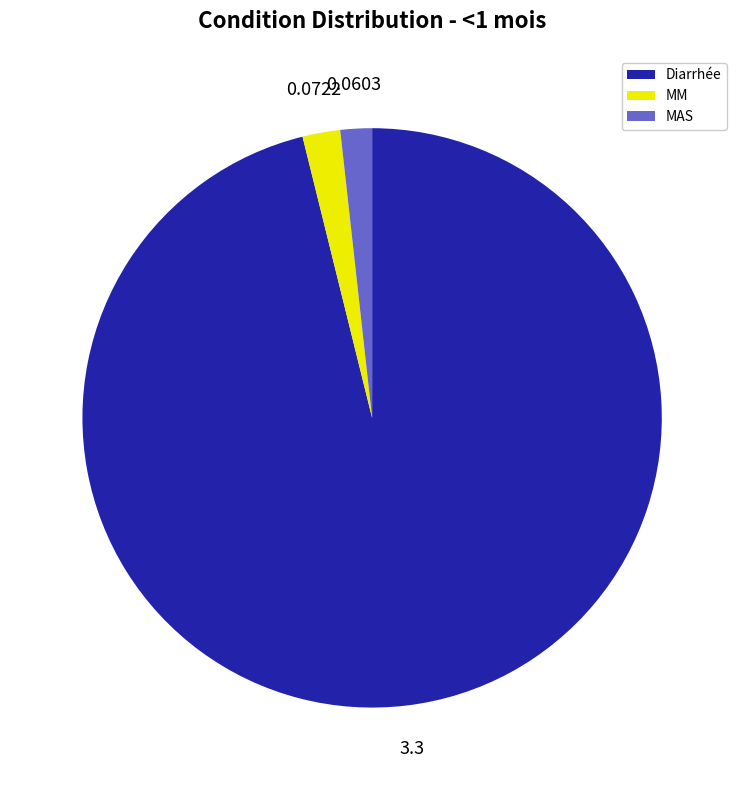

Which has a higher value, MM or Diarrhée?

Diarrhée